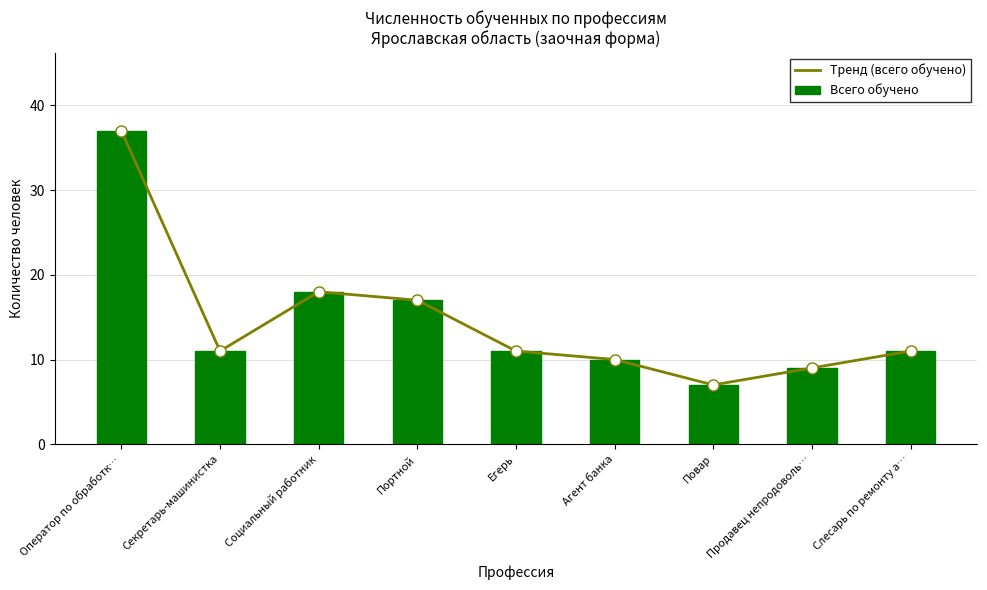

The Федеральный бюджет series shows 8 at Социальный работник. True or false?

False